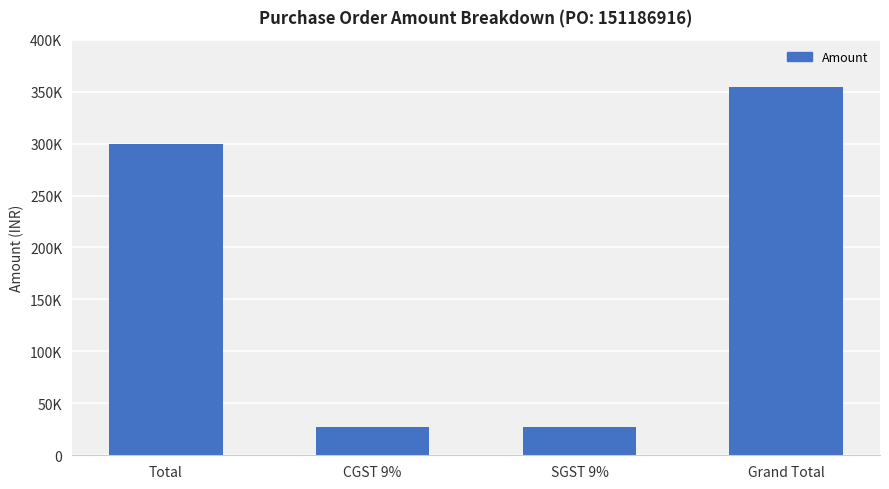

The chart shows a value of 27000 at CGST 9%. True or false?

True